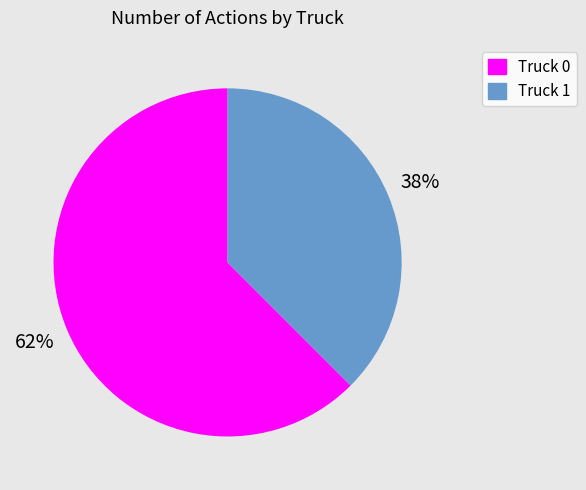

To the nearest percent, what is the combined percentage of Truck 1 and Truck 0?

100%